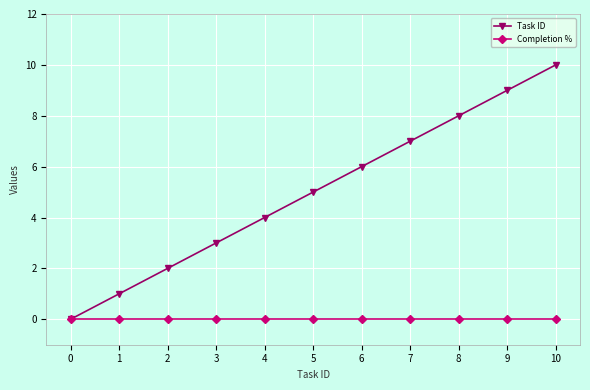

Which series changed the most between 3 and 9?

Task ID